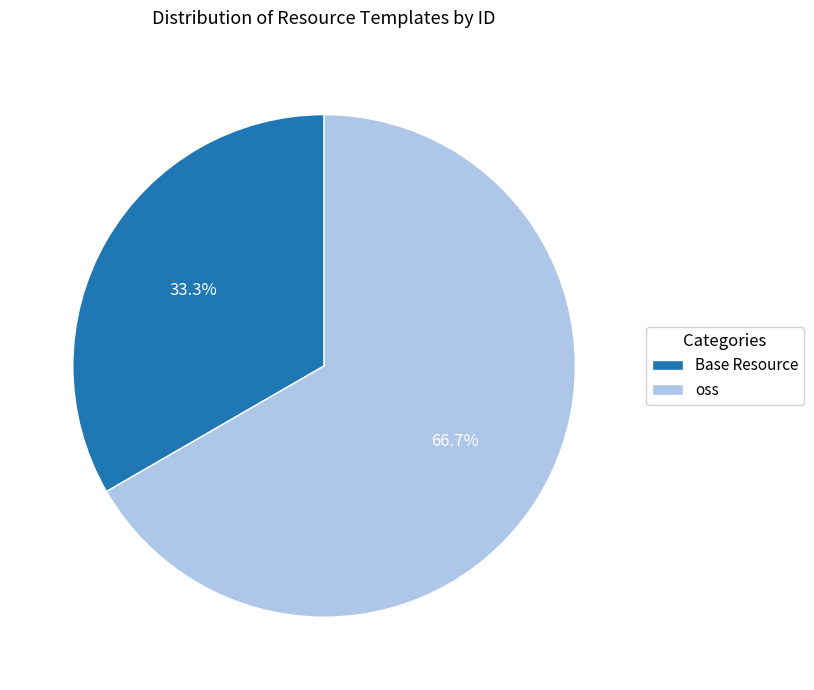

The Base Resource slice represents 27% of the pie. True or false?

False